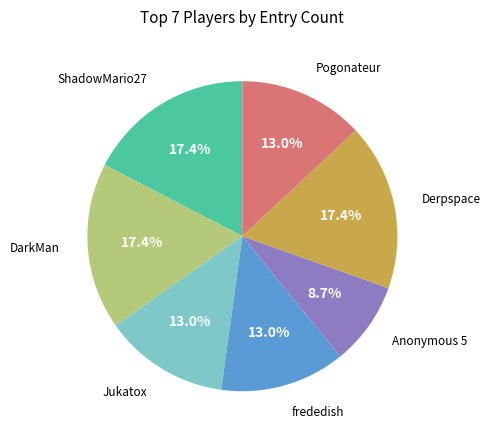

Is there any slice that represents more than half of the pie?

No